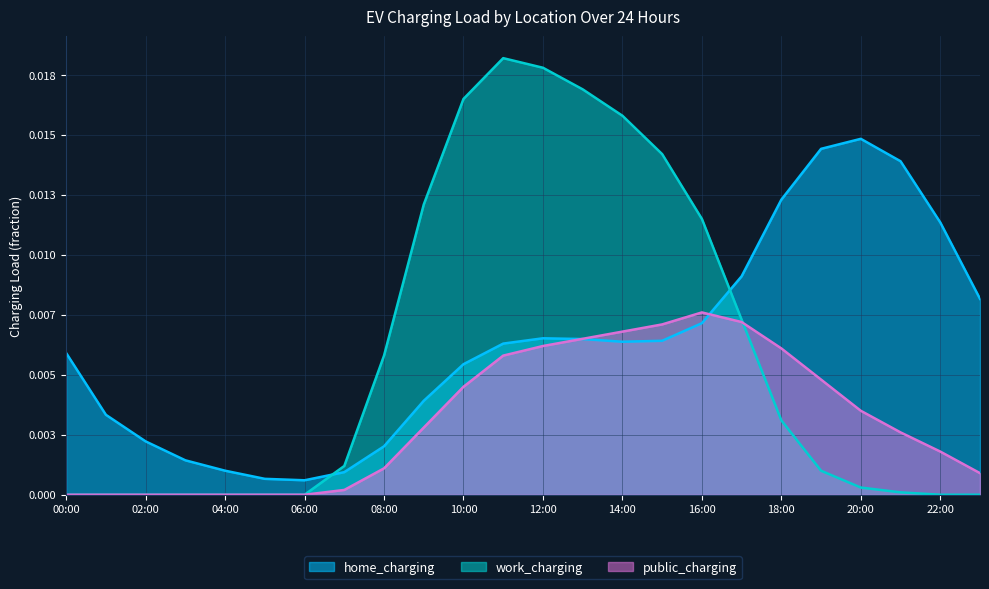

Between 17:00 and 18:00, which series saw the biggest shift?

work_charging